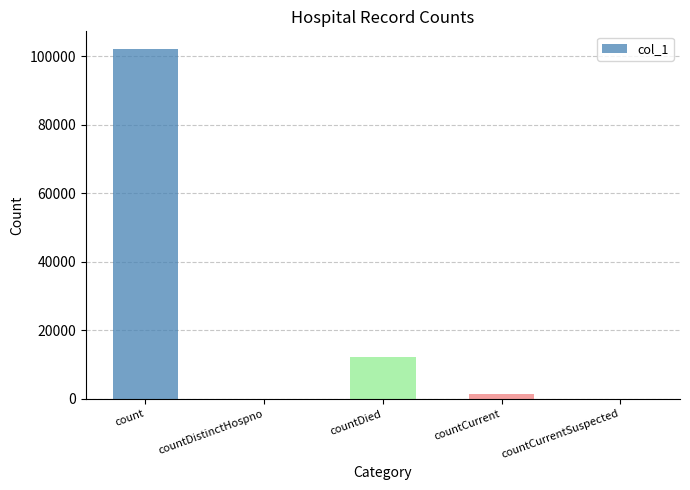

How many data points does each series have?

5